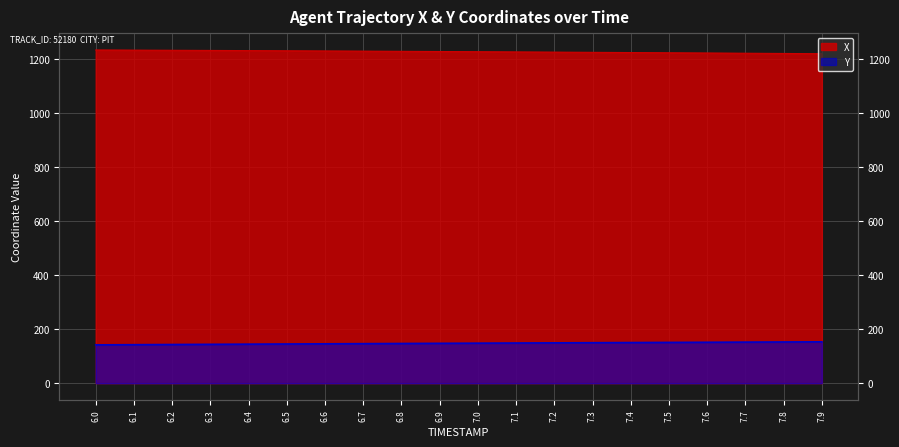

What is the difference between the Y values at 7.3 and 7.7?

2.2